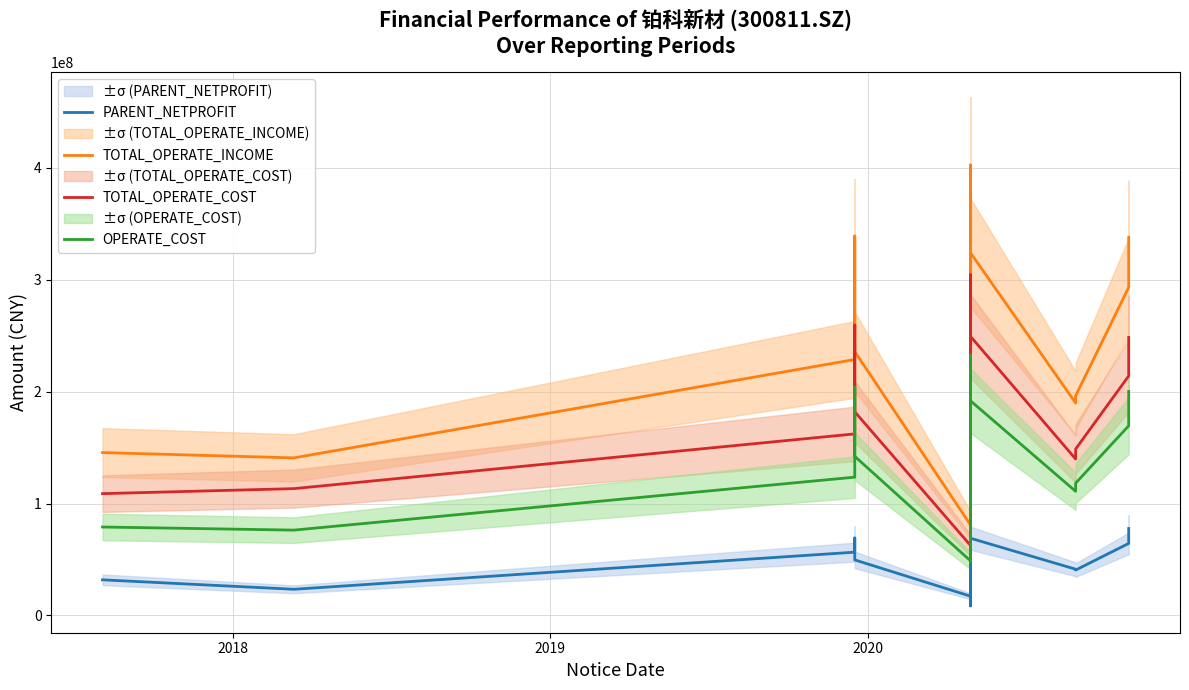

What is the lowest value of the TOTAL_OPERATE_INCOME series?

70654013.7